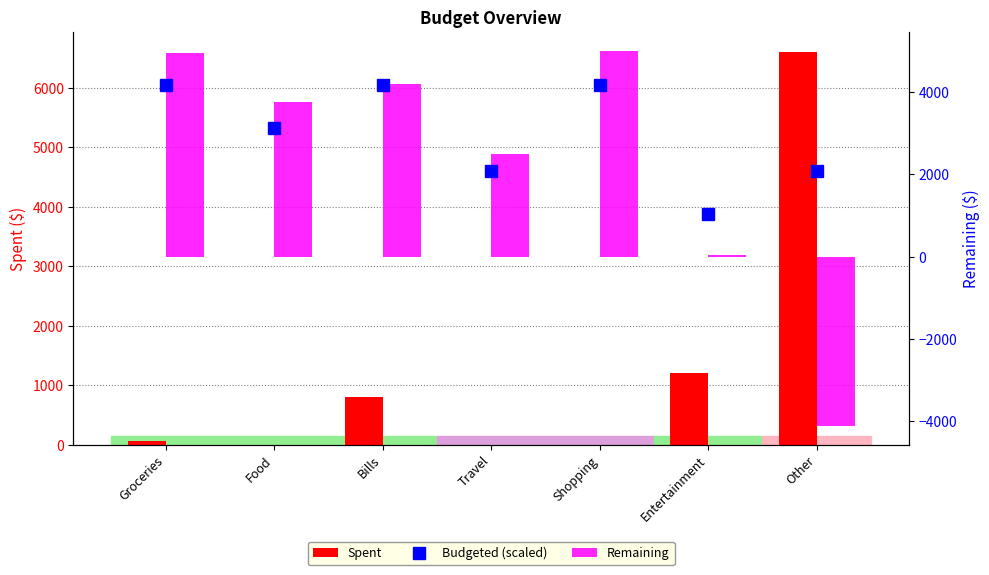

Between Bills and Entertainment, which series saw the biggest shift?

Remaining